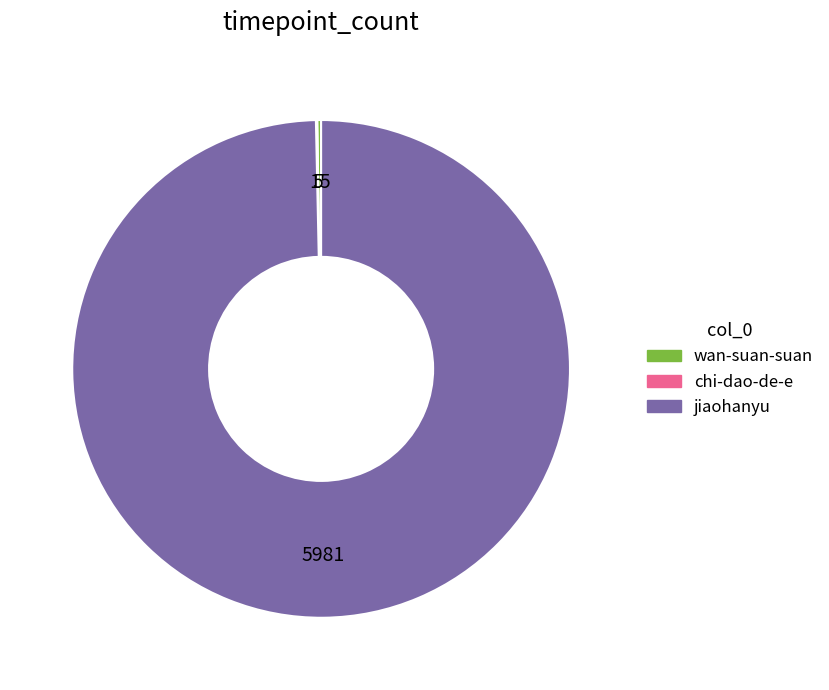

Does jiaohanyu account for over 50% of the chart?

Yes